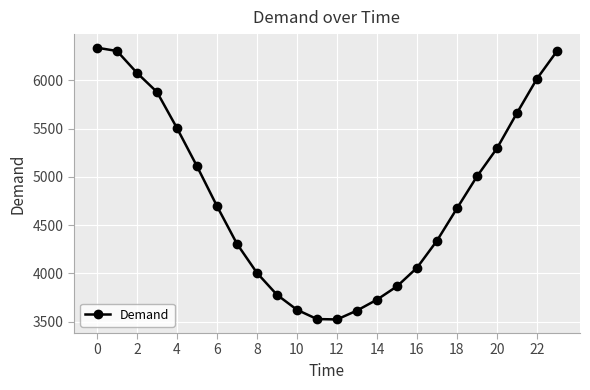

How many values are below 4697?

12